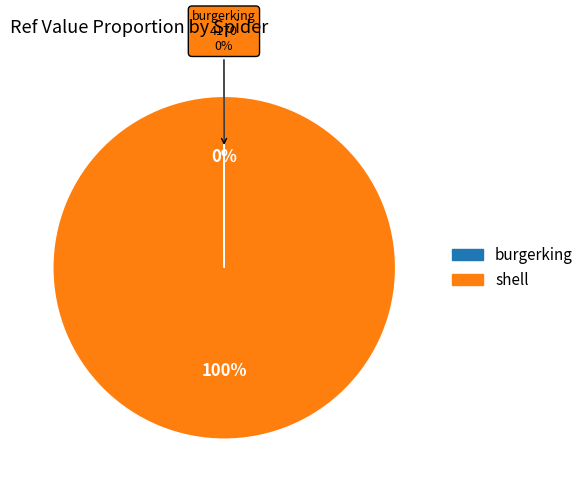

Is shell the majority of the pie?

Yes